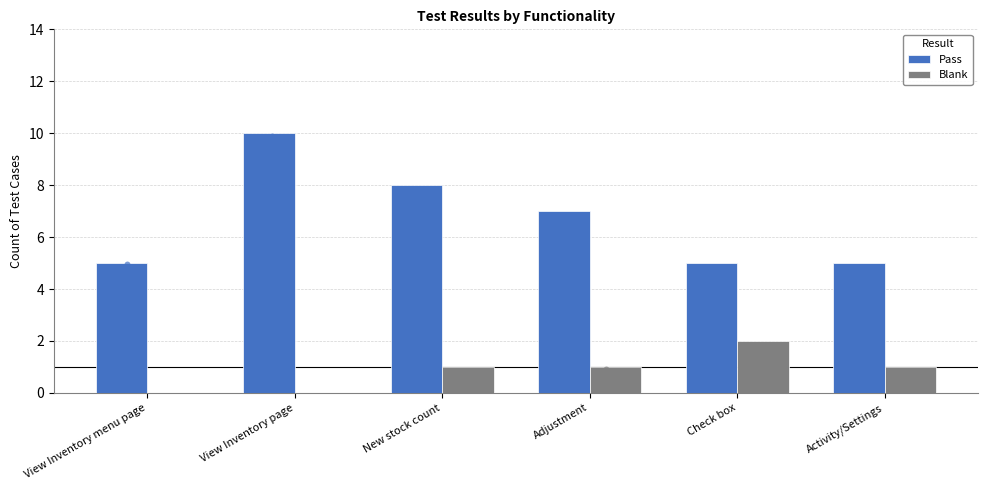

Which series has the widest spread of Y values?

Pass